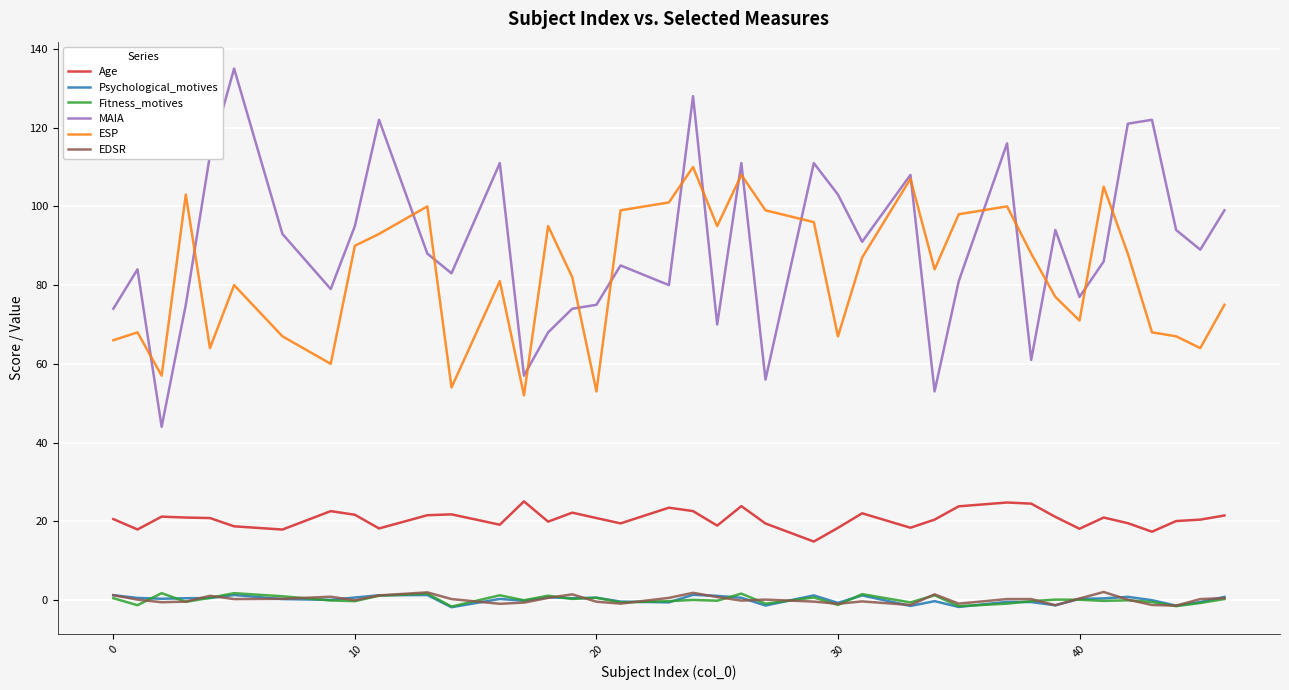

What is the maximum value shown in the chart?

135.0